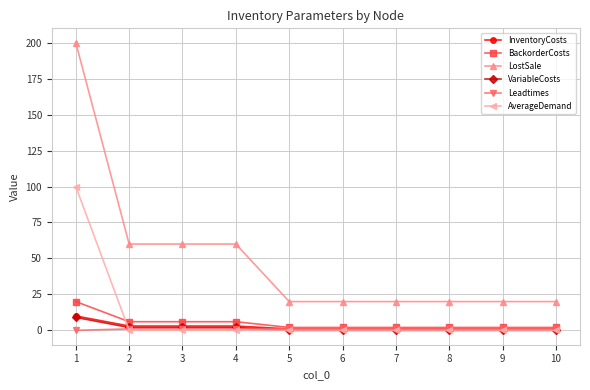

Count the number of data series in this chart.

6